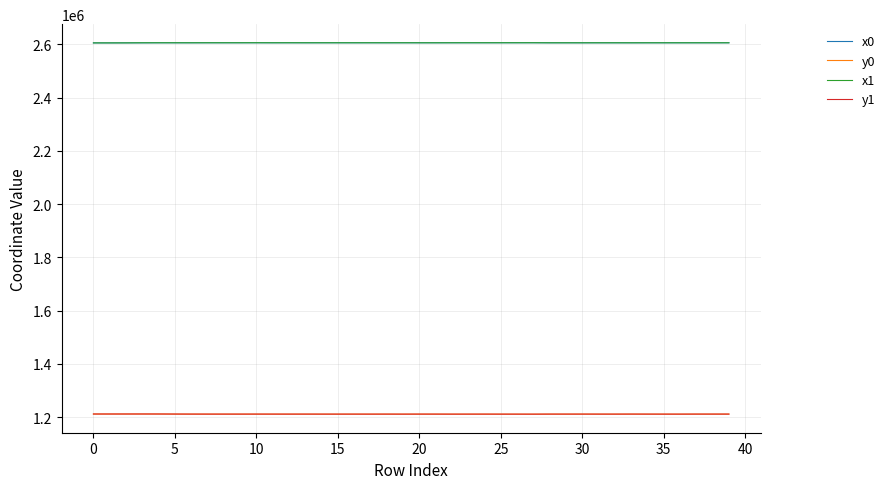

What is the minimum value for y0?

1211711.3